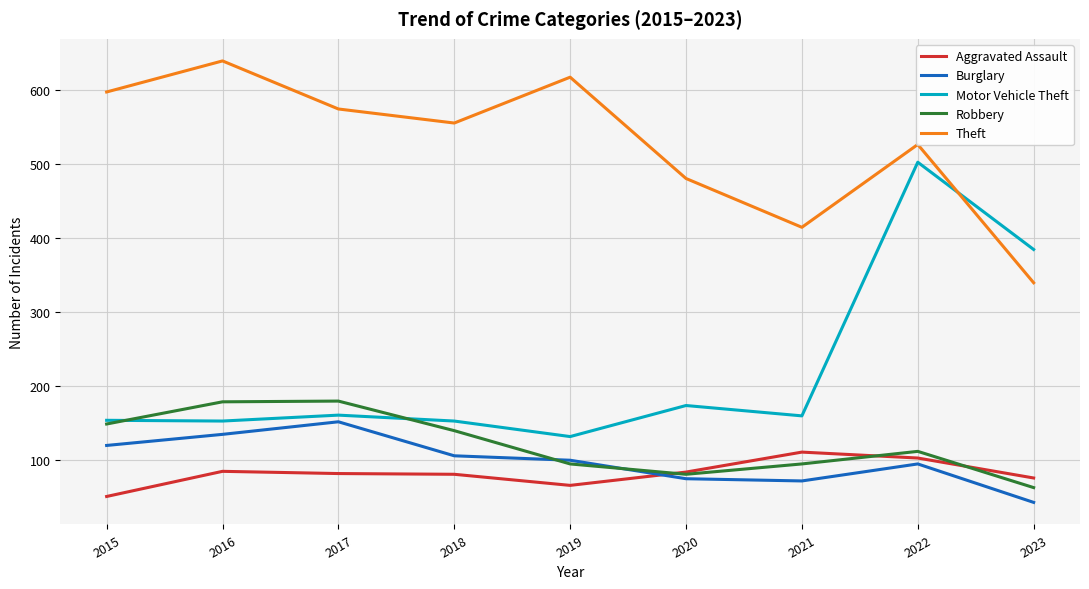

How many interior local peaks does the Robbery series have?

2